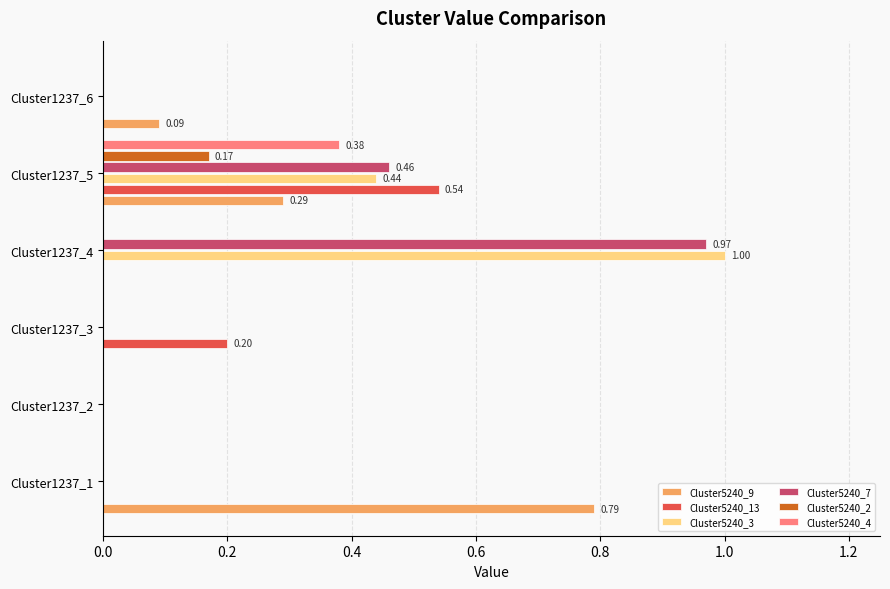

Between Cluster1237_3 and Cluster1237_4, which series saw the biggest shift?

Cluster5240_3